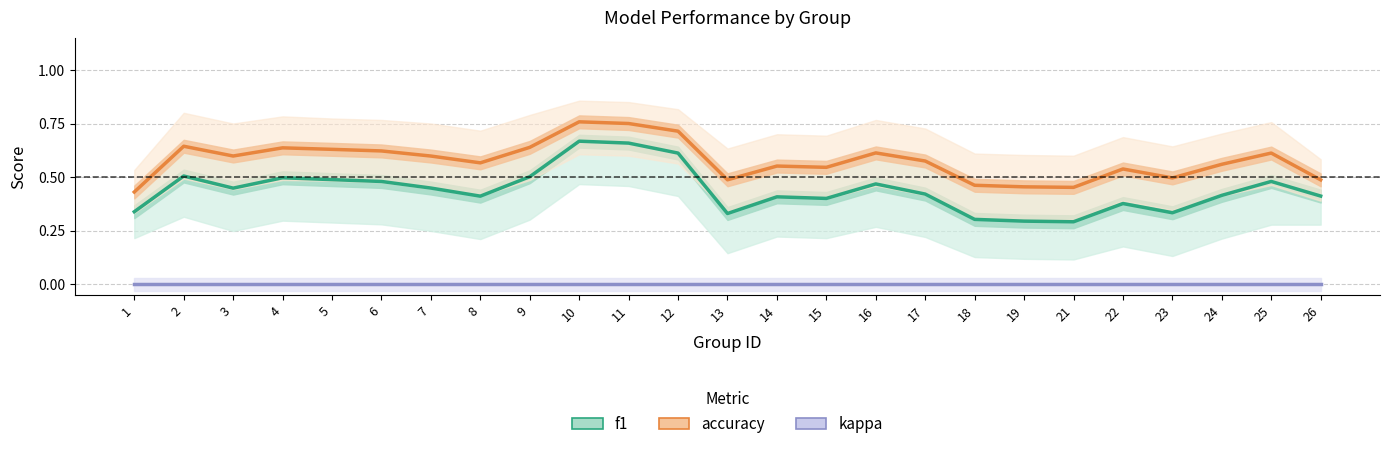

The value of accuracy at 15 is 0.5. True or false?

True